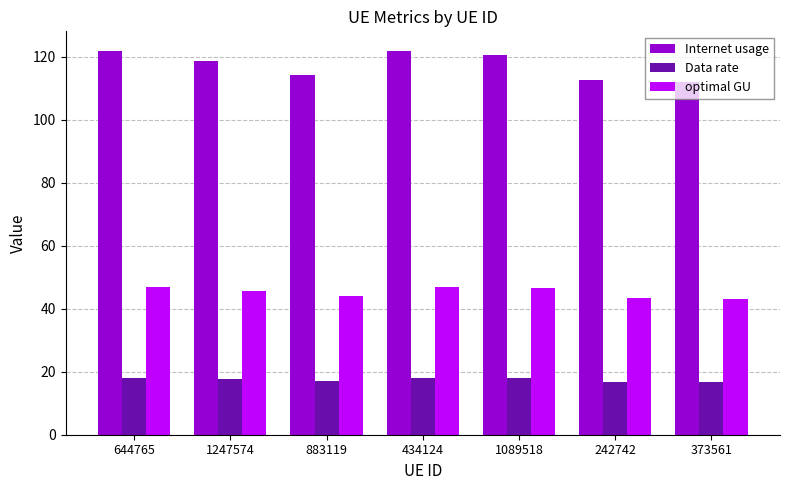

What are all the series names shown in the legend?

Internet usage, Data rate, optimal GU